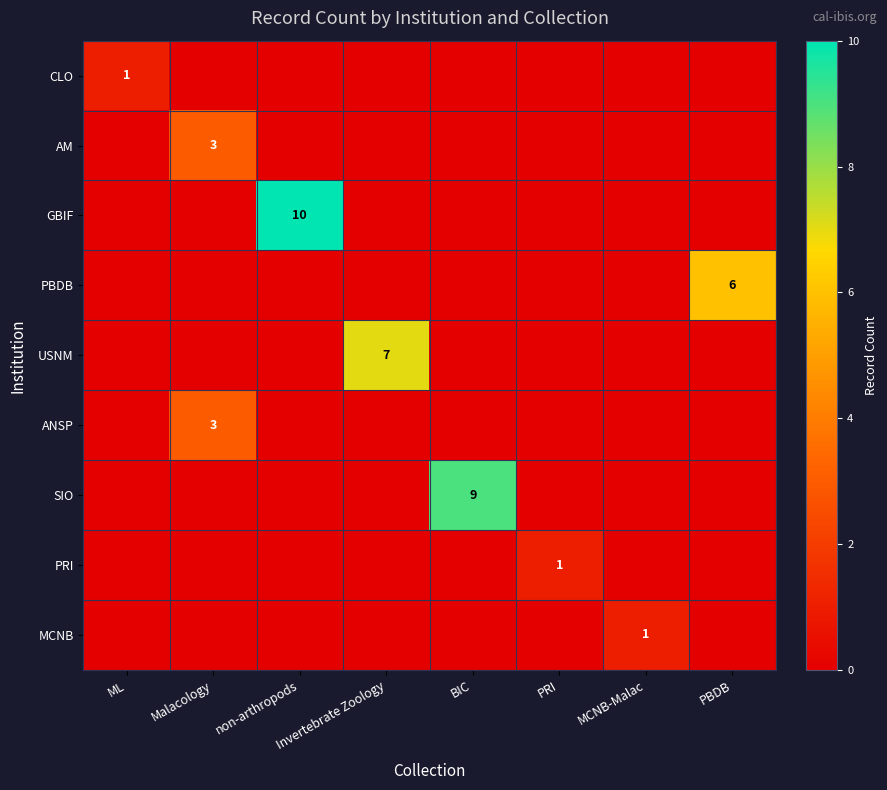

True or false: PBDB has a value of 6 at PBDB.

True